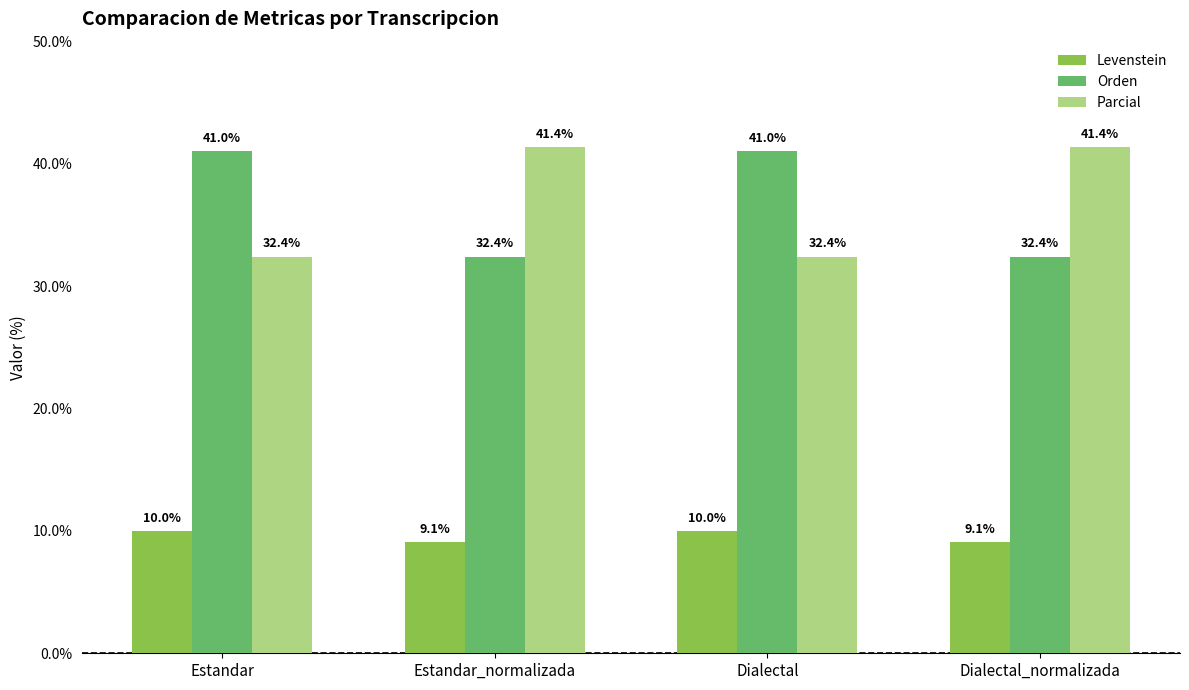

What is the sum of all Parcial values?

147.6